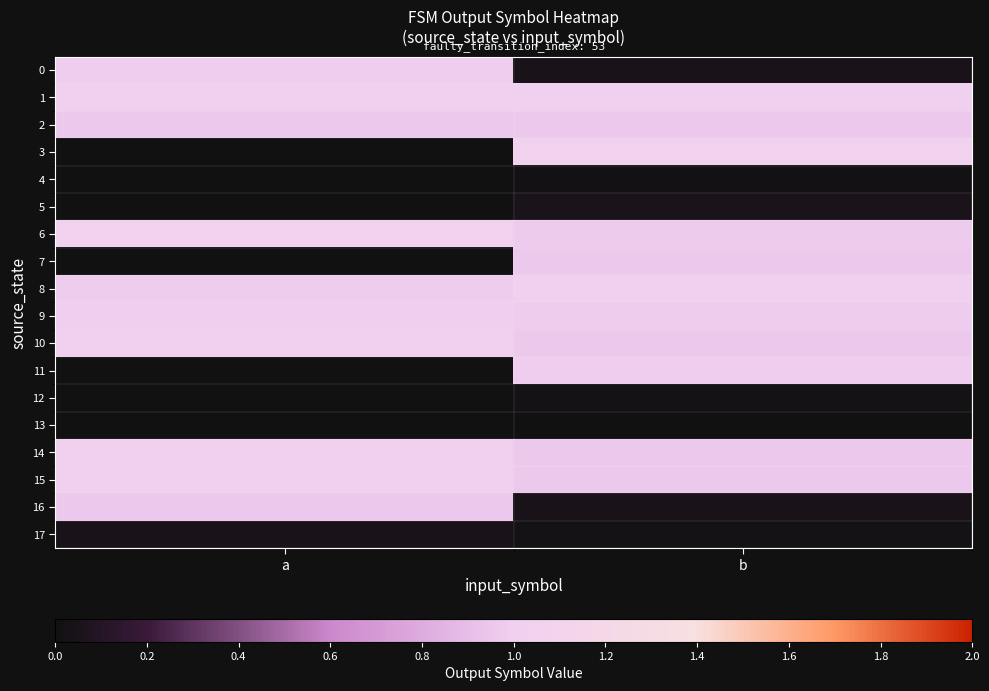

Reading right to left, list all the values displayed in this chart.

0: b=0.0	a=1.0
1: b=1.0	a=1.0
2: b=1.0	a=1.0
3: b=1.0	a=0.0
4: b=0.0	a=0.0
5: b=0.0	a=0.0
6: b=1.0	a=1.0
7: b=1.0	a=0.0
8: b=1.0	a=1.0
9: b=1.0	a=1.0
10: b=1.0	a=1.0
11: b=1.0	a=0.0
12: b=0.0	a=0.0
13: b=0.0	a=0.0
14: b=1.0	a=1.0
15: b=1.0	a=1.0
16: b=0.0	a=1.0
17: b=0.0	a=0.0